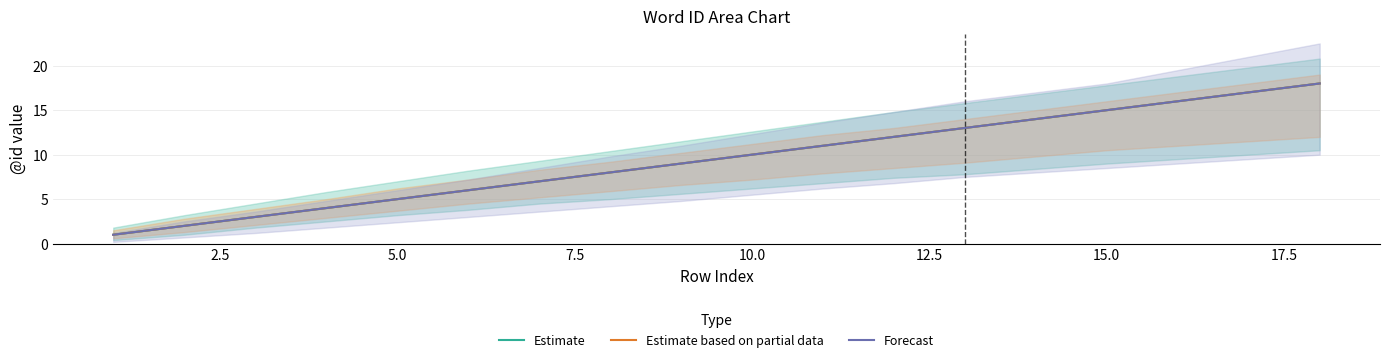

The Estimate series shows 1 at 2.5. True or false?

False